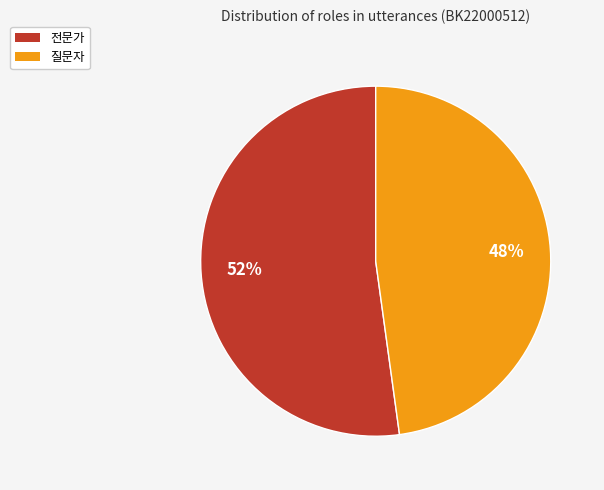

The 전문가 slice represents 52% of the pie. True or false?

True